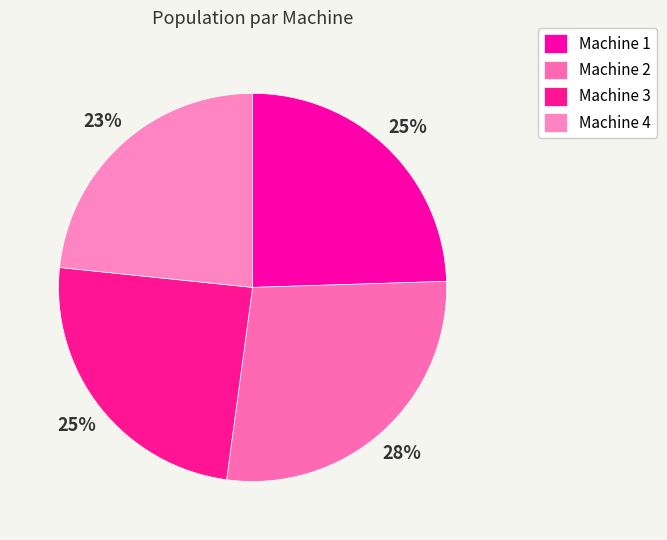

How many slices are in this pie chart?

4